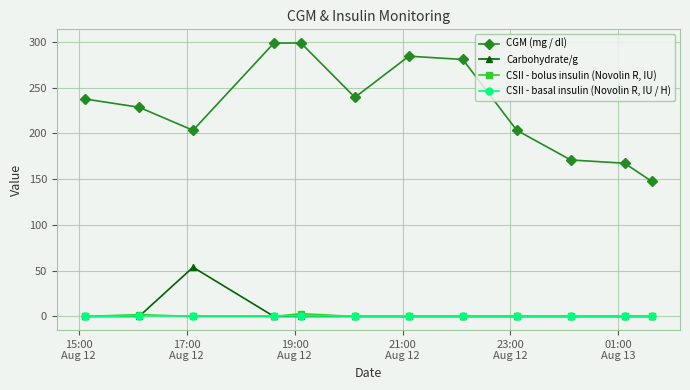

True or false: CSII - basal insulin (Novolin R, IU / H) and CGM (mg / dl) intersect in this chart.

False